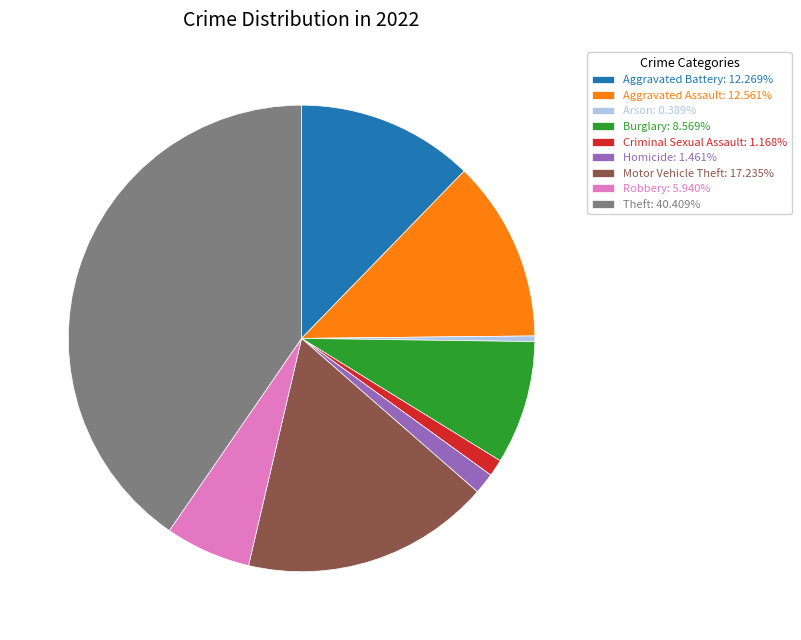

What is the smallest slice in the pie chart?

Arson